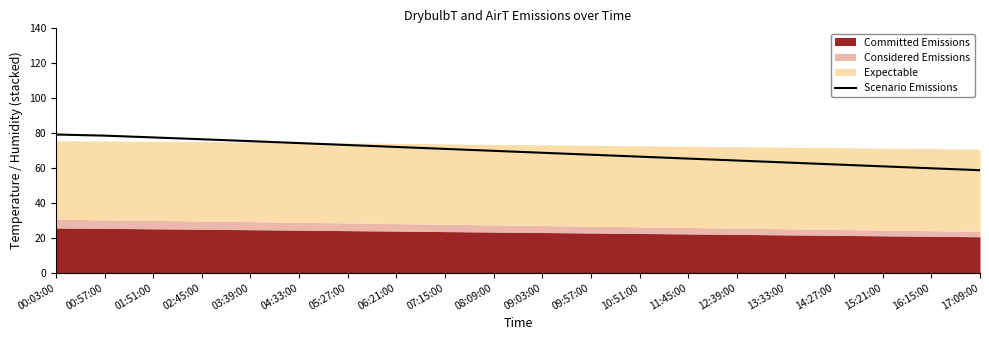

What is the sum of all values?

1384.9